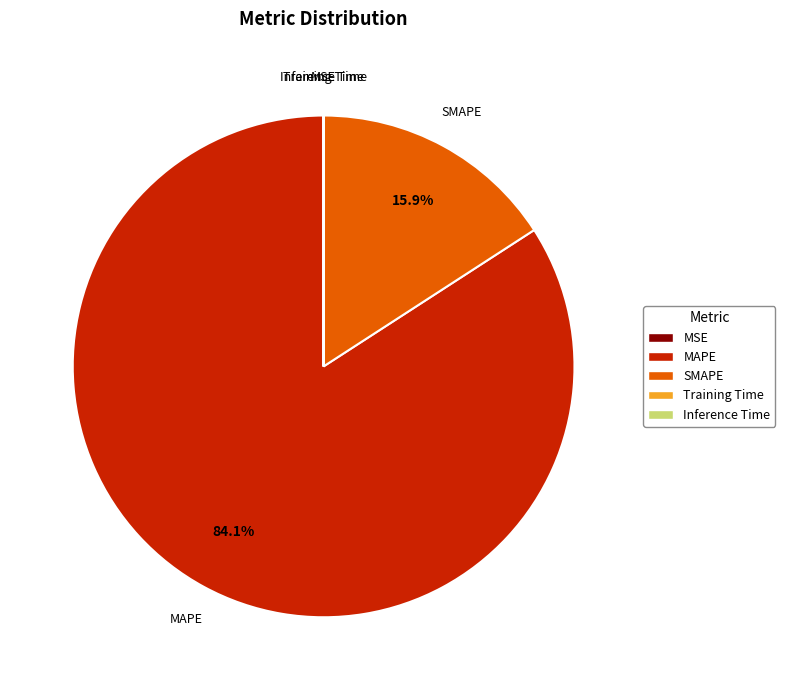

How much of the chart is everything except SMAPE?

84.1%